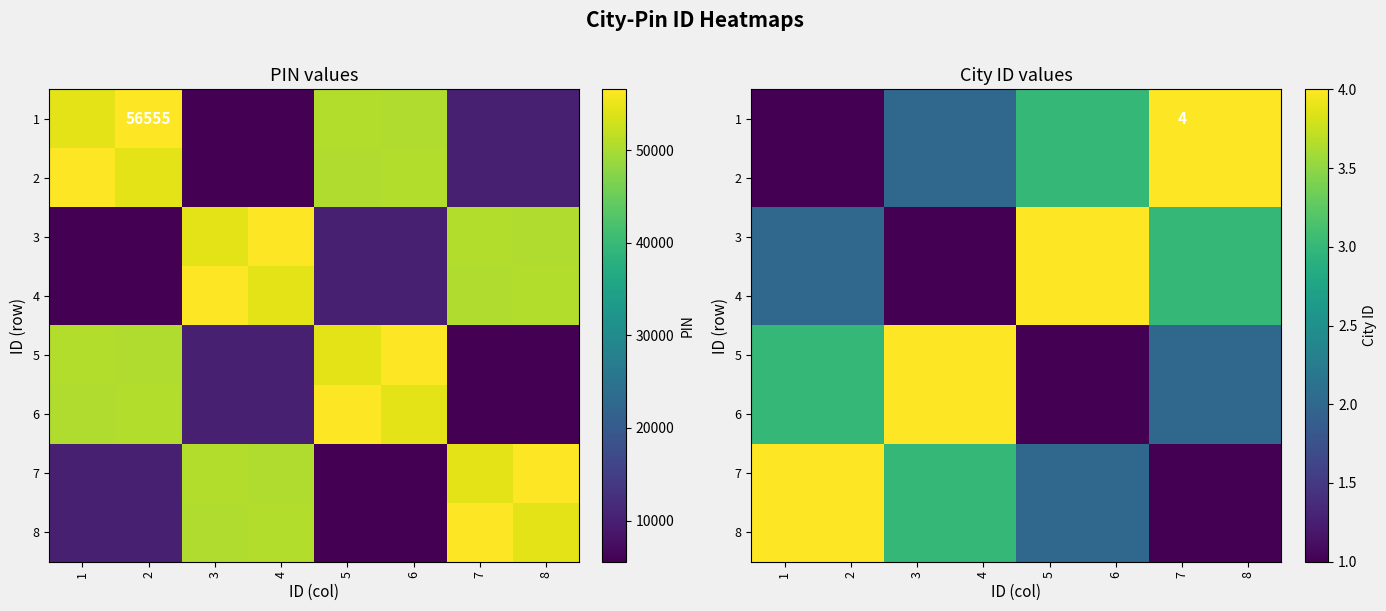

What is the sum of the 6 values at 6 and 8?

3